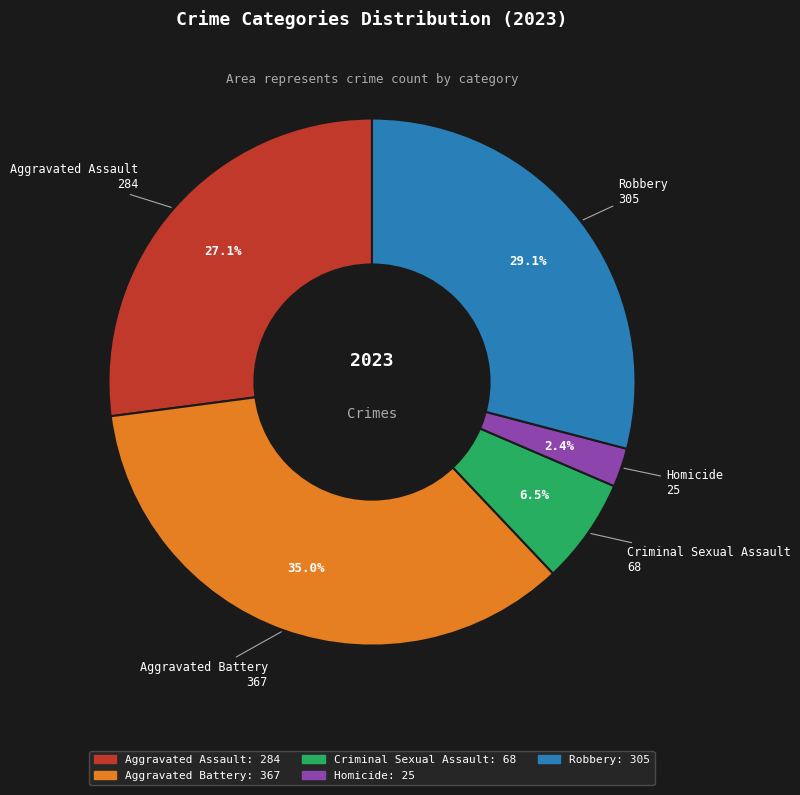

What is the smallest slice in the pie chart?

Homicide